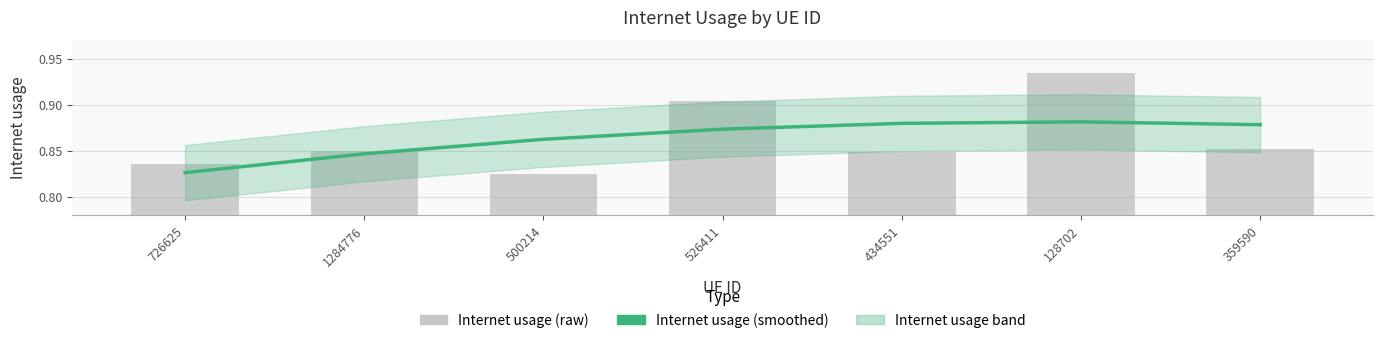

Between 726625 and 359590, which is larger?

359590